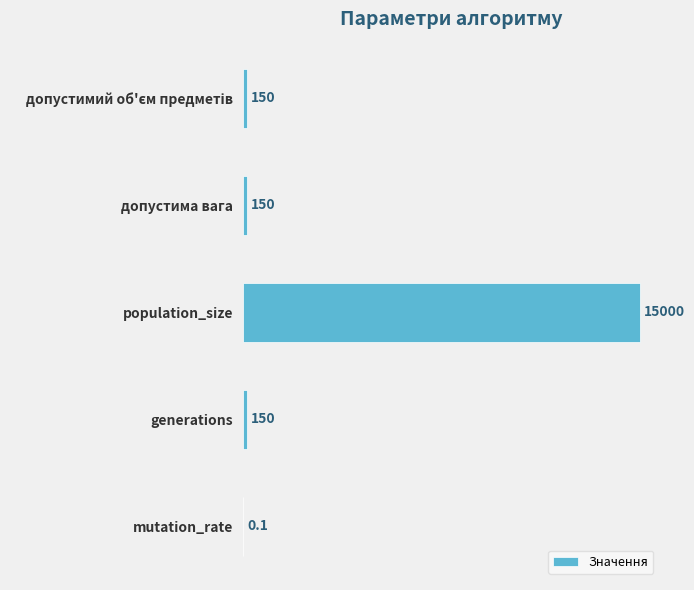

What value does the data have at допустима вага?

150.0